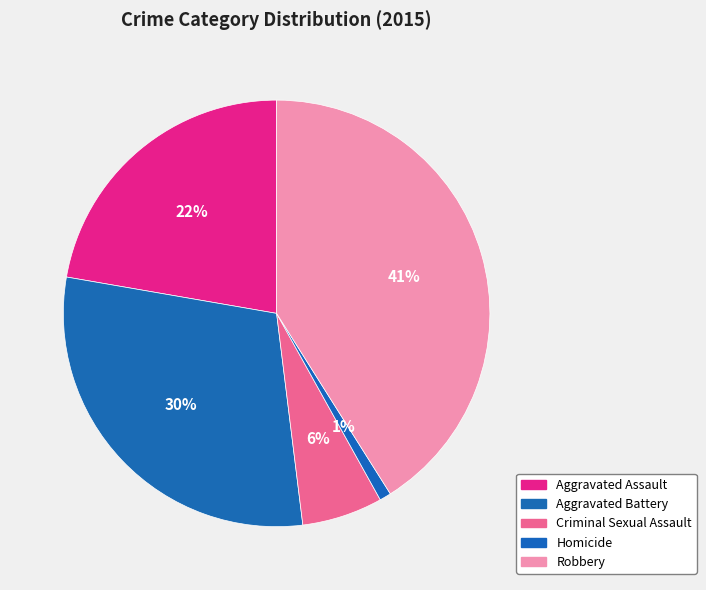

Which category has the biggest portion of the pie?

Robbery